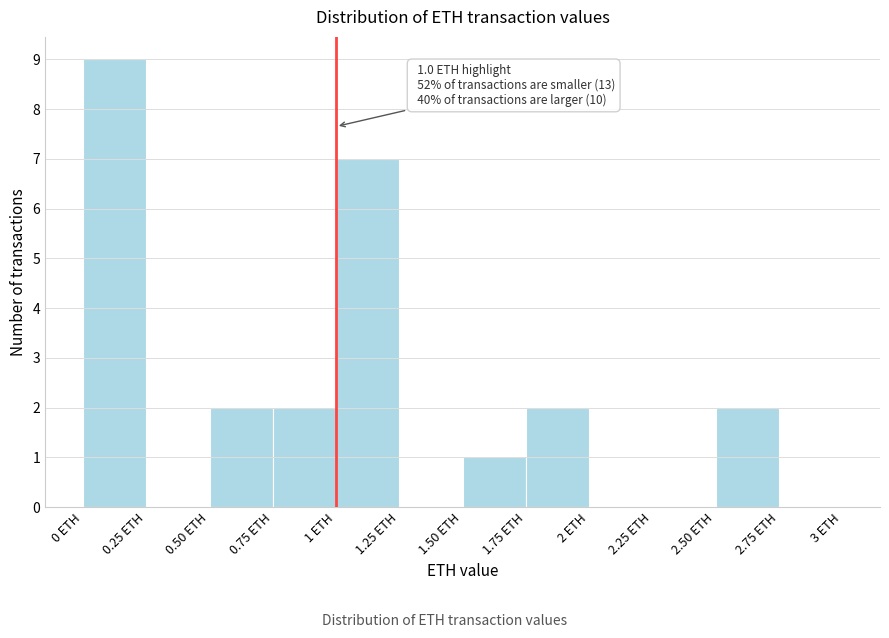

Which range on the x-axis has the tallest bar?

0.00 to 0.25